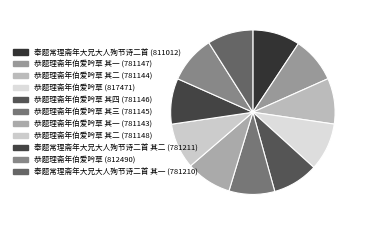

How many segments does this pie chart have?

11